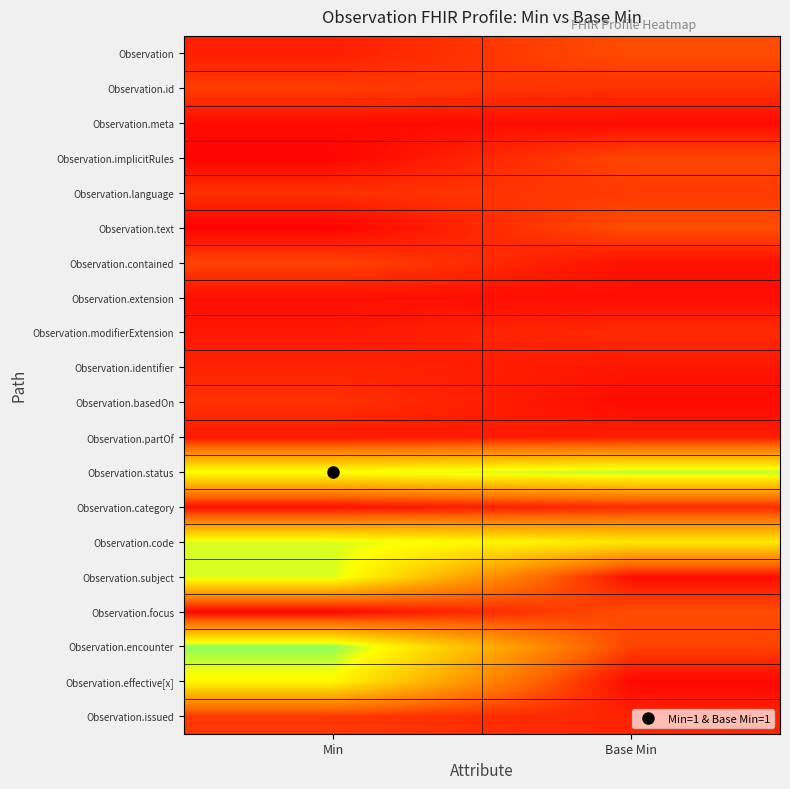

At which category is the sum across all series the highest?

Min